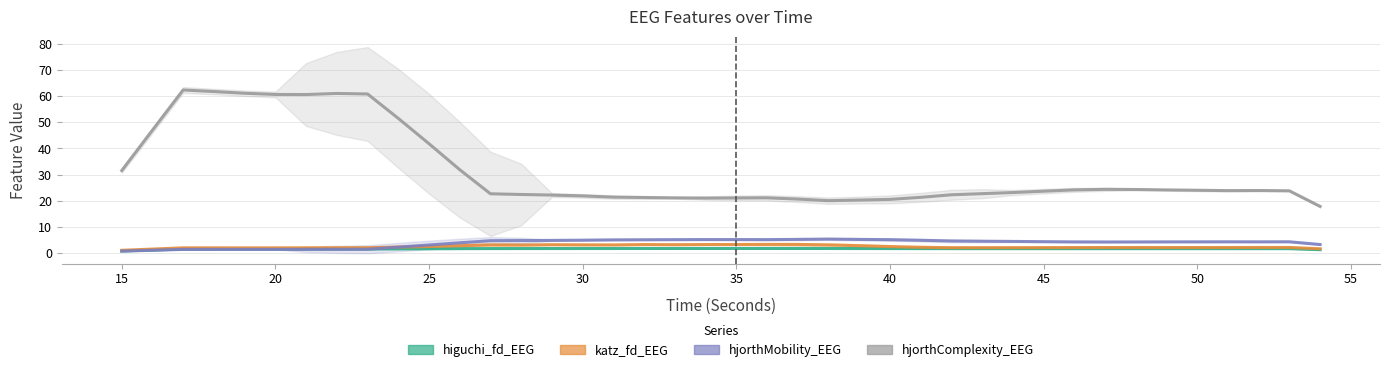

How many data points in higuchi_fd_EEG are above 1?

39